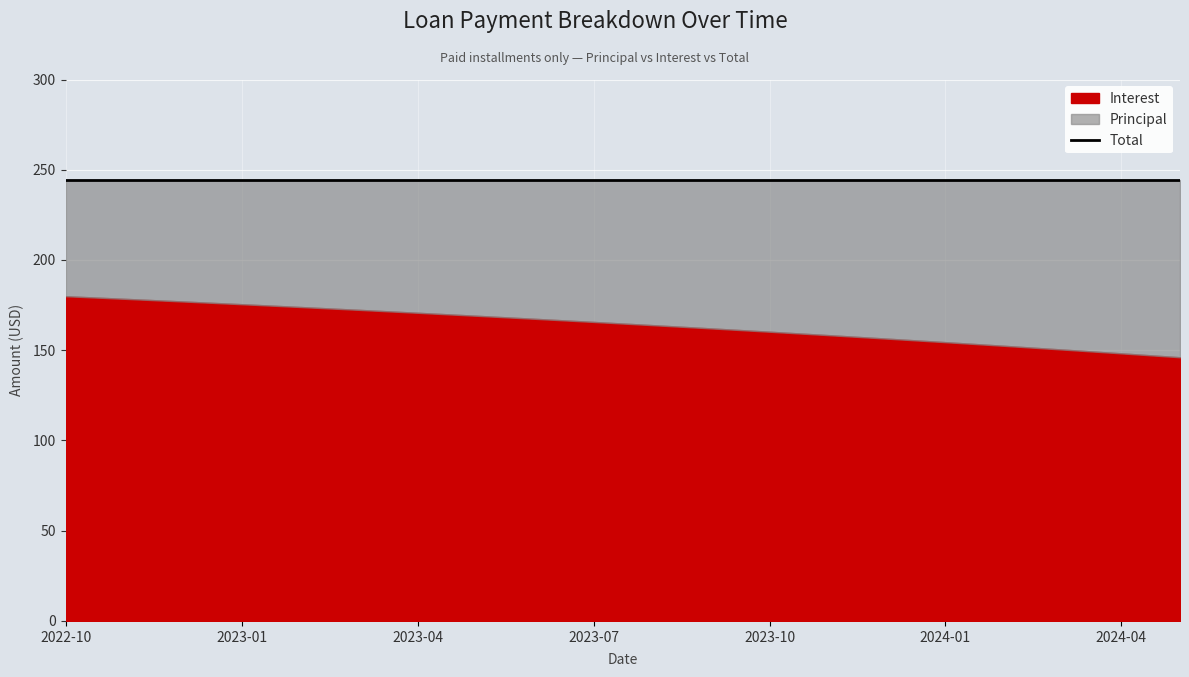

True or false: Interest and Total intersect in this chart.

False